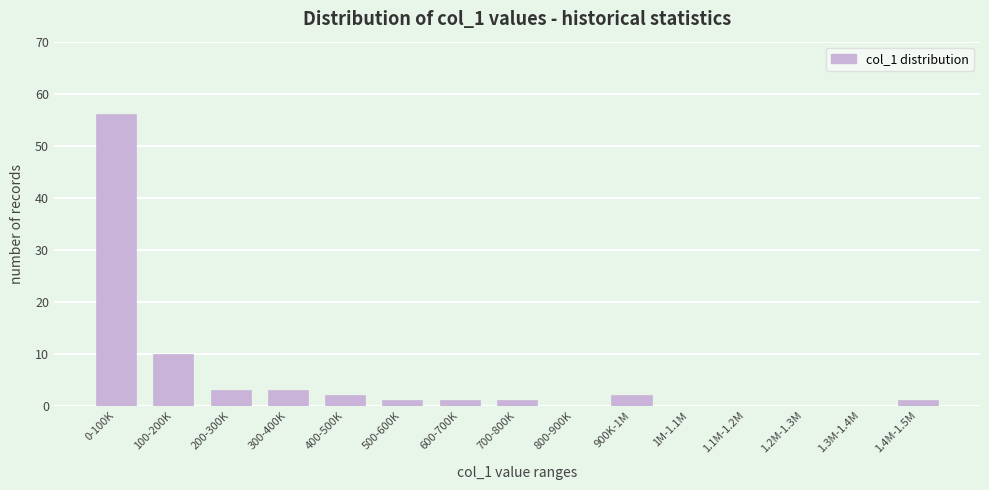

Reading left to right, what are all the values shown in this chart?

0-100K=56	100-200K=10	200-300K=3	300-400K=3	400-500K=2	500-600K=1	600-700K=1	700-800K=1	800-900K=0	900K-1M=2	1M-1.1M=0	1.1M-1.2M=0	1.2M-1.3M=0	1.3M-1.4M=0	1.4M-1.5M=1